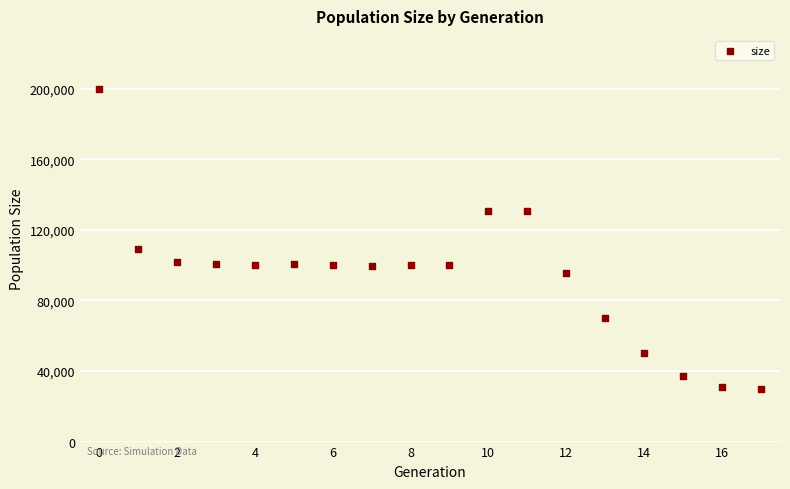

What is the range of Y values (max minus min)?

170111